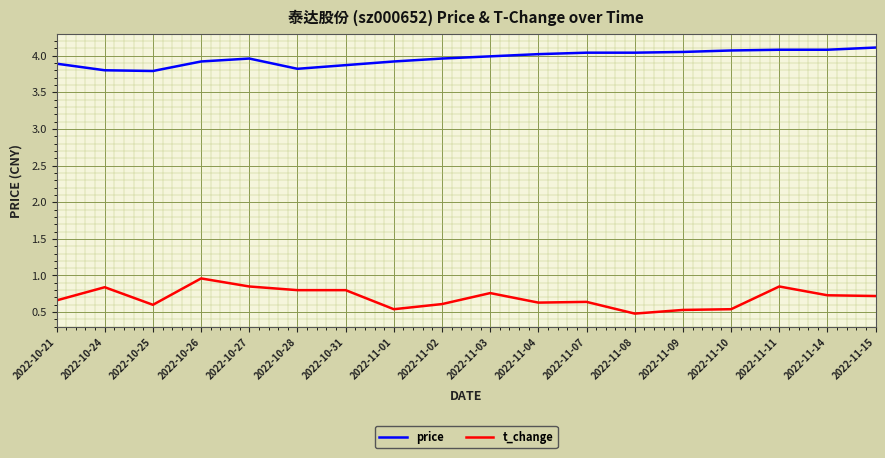

True or false: t_change and price intersect in this chart.

False